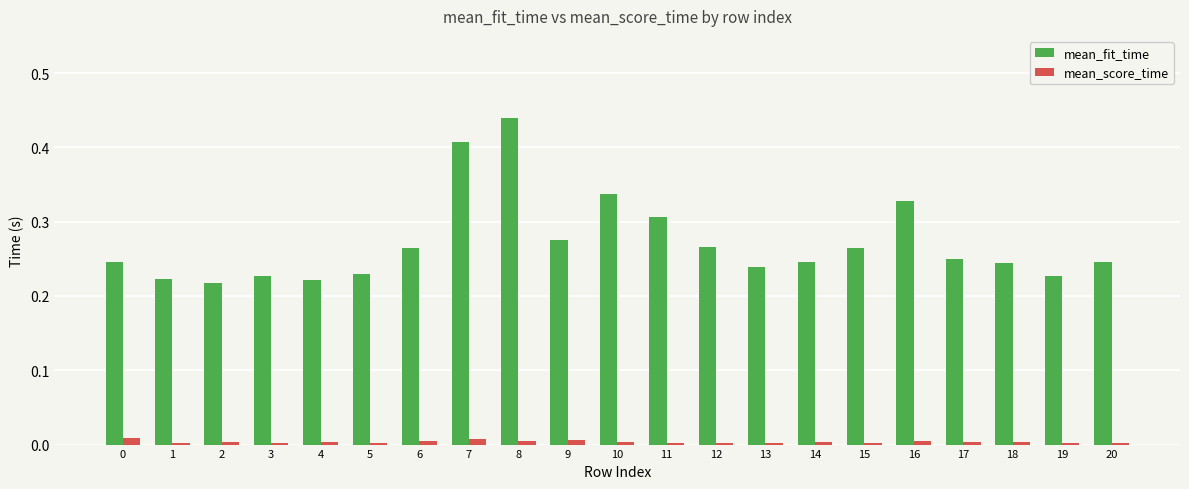

At which category is the sum across all series the highest?

8